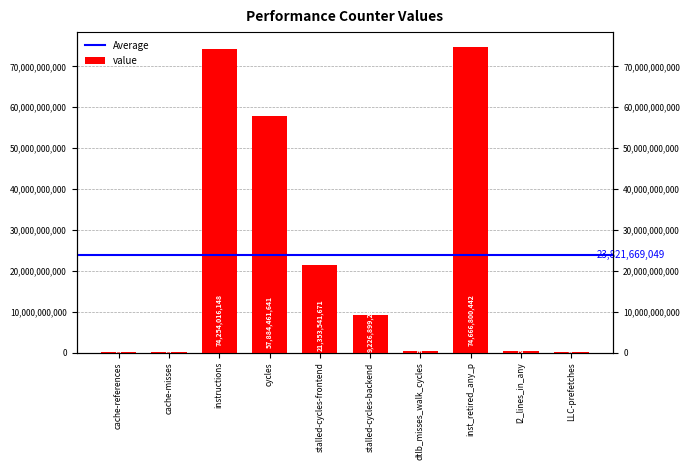

Between stalled-cycles-frontend and LLC-prefetches, which is larger?

stalled-cycles-frontend